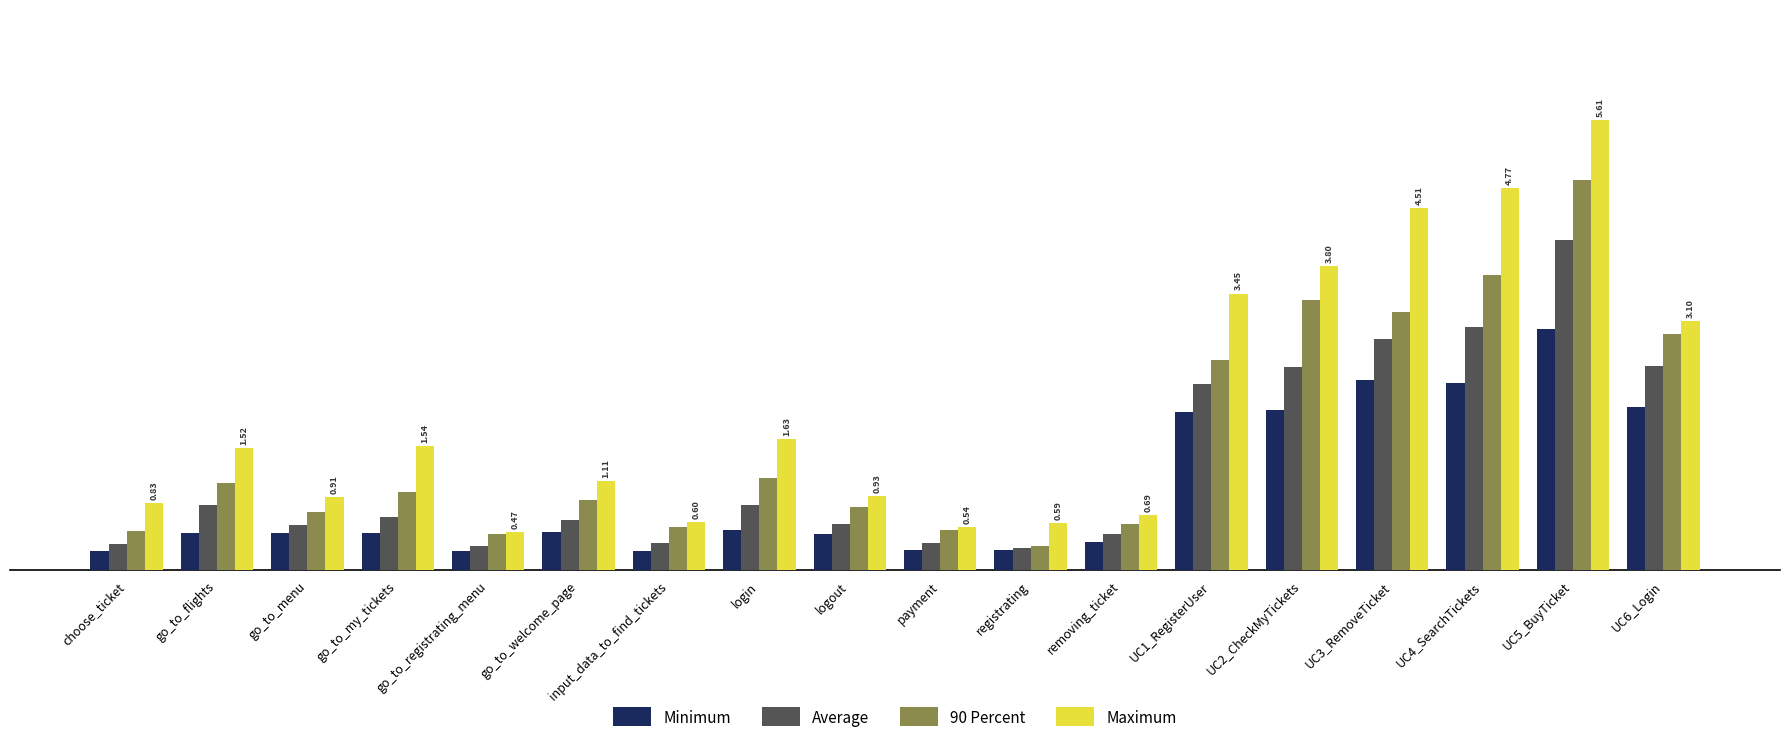

What is the average value of the Average series?

1.3